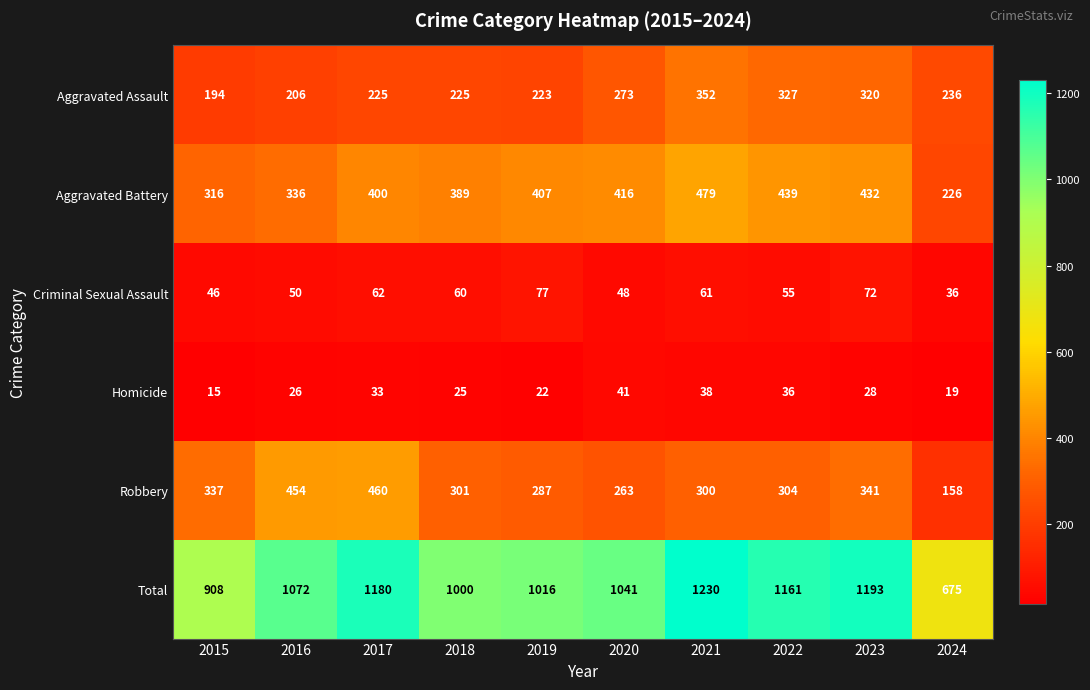

Is it true that Total equals 1072 at 2016?

True